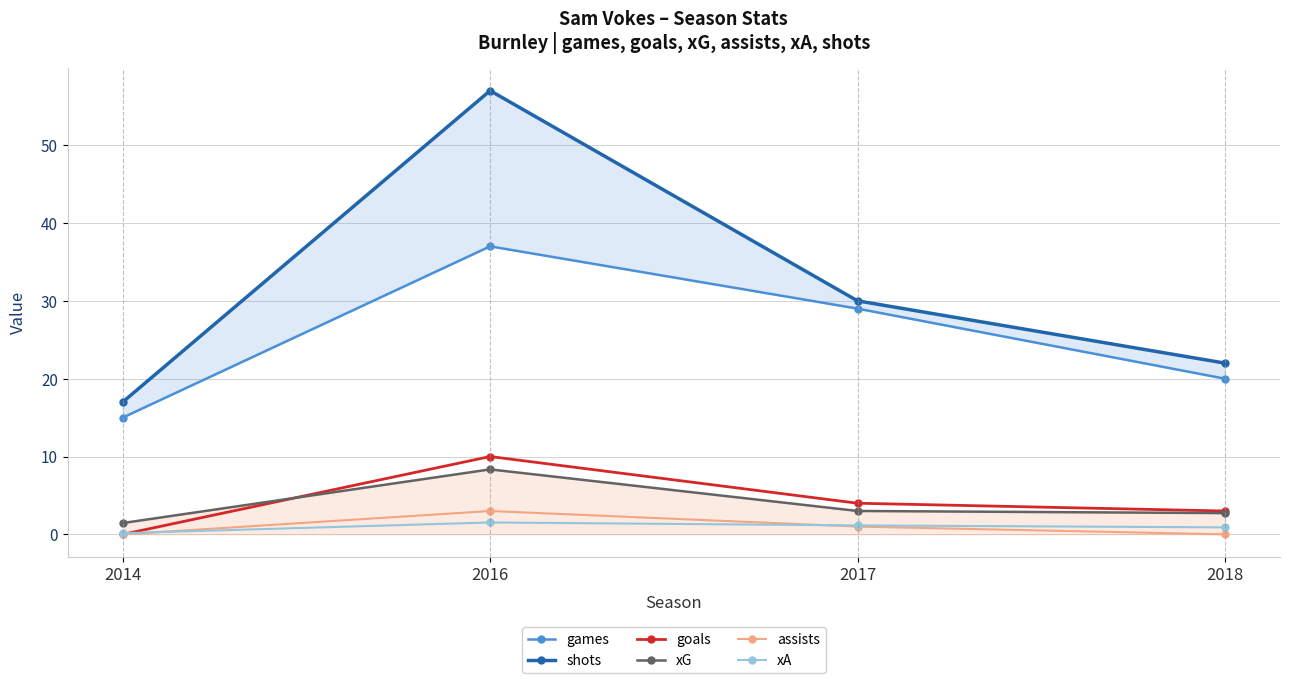

Which series has the largest total across all categories?

shots